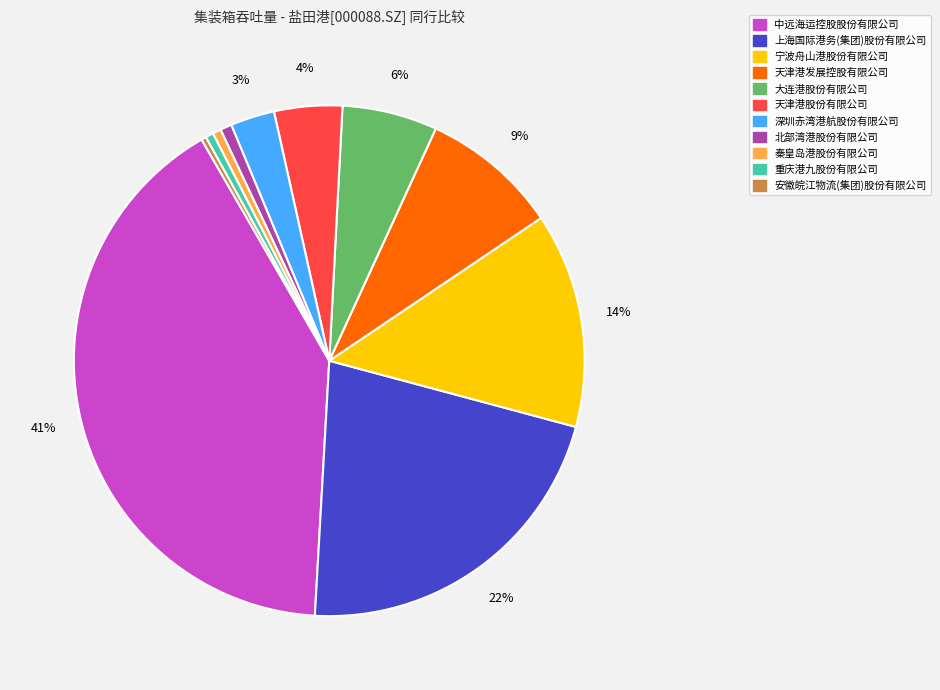

Combined, do 北部湾港股份有限公司 and 深圳赤湾港航股份有限公司 account for over 50%?

No